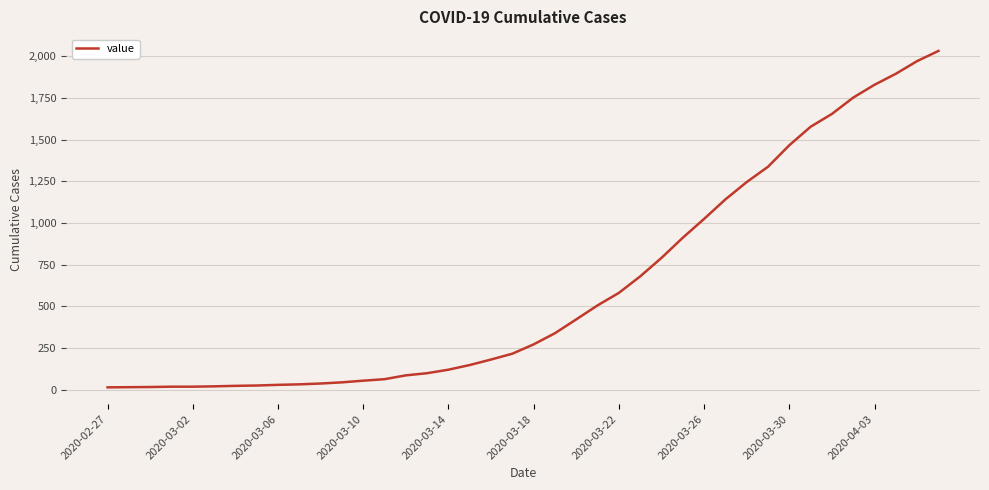

Which has a higher value, 2020-03-22 or 2020-03-18?

2020-03-22